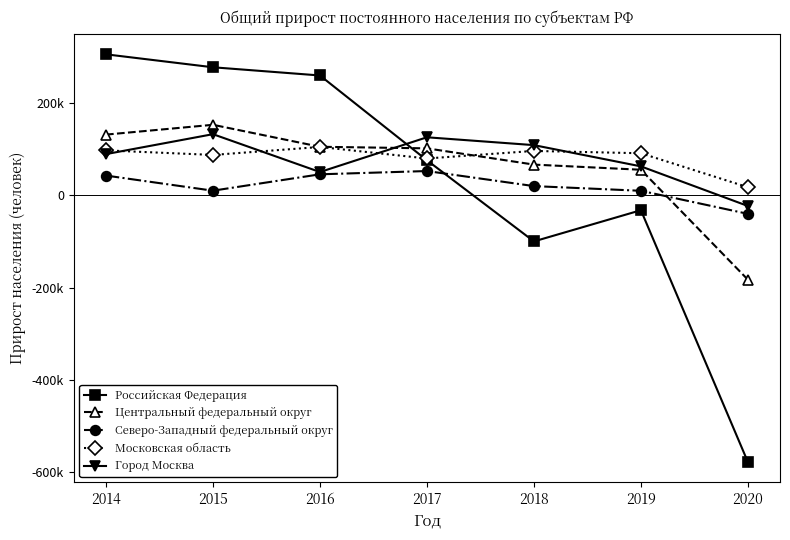

After their last crossing, which series has the higher values: Российская Федерация or Московская область?

Московская область